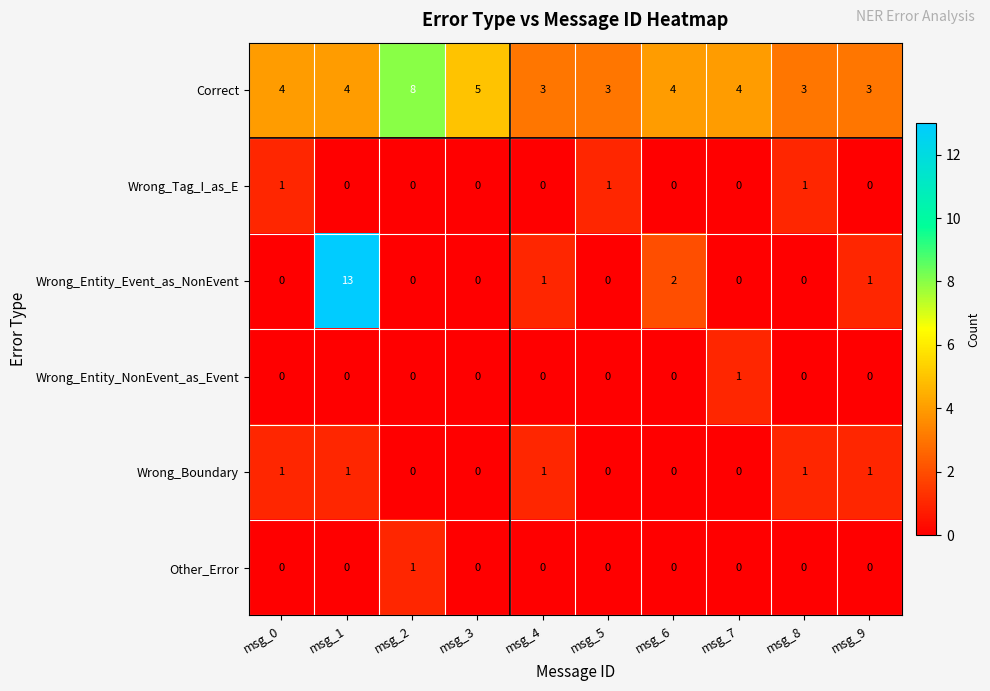

True or false: Wrong_Boundary has a value of -1 at msg_2.

False